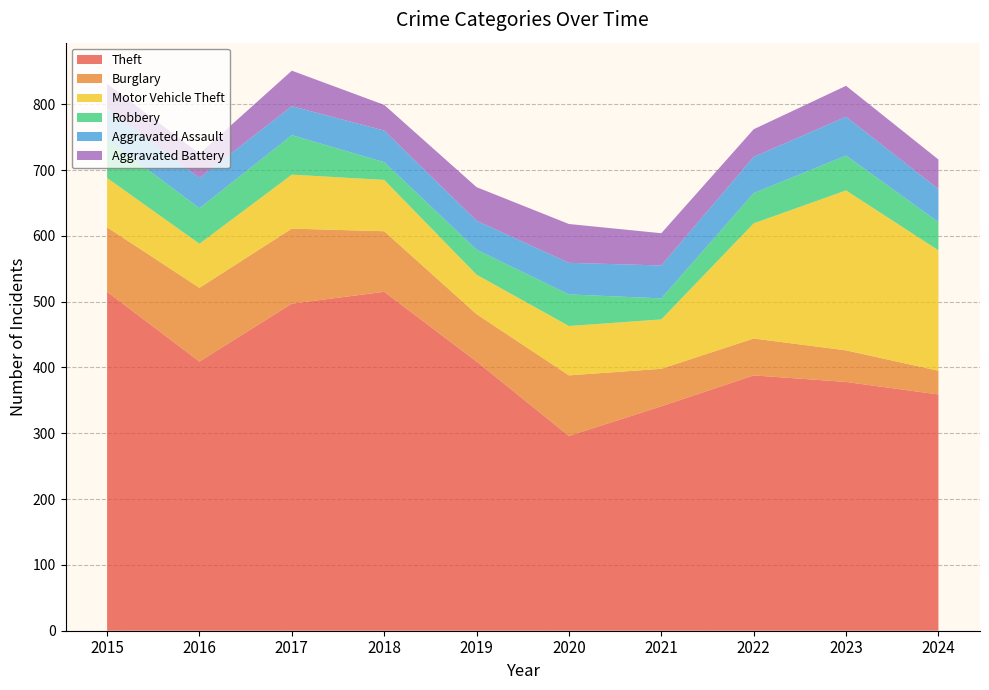

Reading left to right, what are all the values shown in this chart?

Theft: 515	409	497	515	409	296	341	388	378	359
Burglary: 98	112	114	92	72	92	57	56	48	36
Motor Vehicle Theft: 75	67	82	78	60	75	75	175	243	183
Robbery: 59	54	60	27	38	48	32	46	53	43
Aggravated Assault: 46	46	44	48	44	48	50	55	59	50
Aggravated Battery: 38	37	54	39	51	59	49	42	47	45